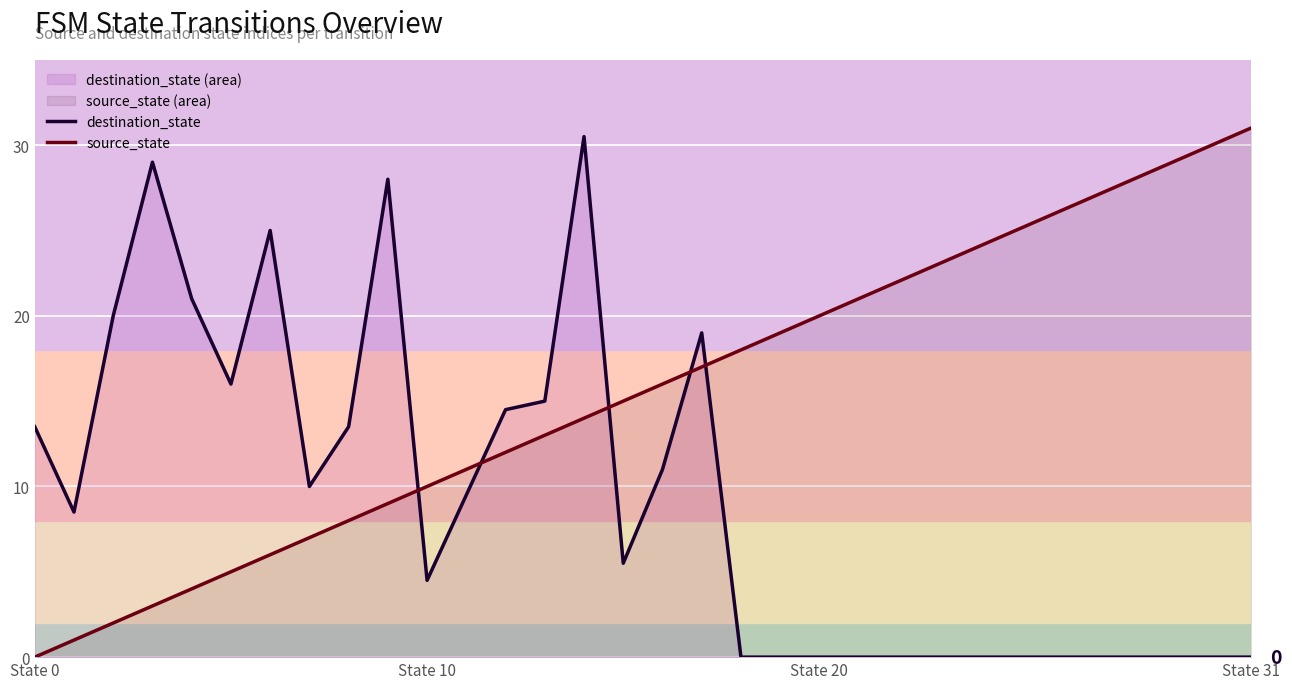

Reading left to right, extract all data points from this chart.

destination_state: 13.5	8.5	20.0	29.0	21.0	16.0	25.0	10.0	13.5	28.0	4.5	9.5	14.5	15.0	30.5	5.5	11.0	19.0	0.0	0.0	0.0	0.0	0.0	0.0	0.0	0.0	0.0	0.0	0.0	0.0	0.0	0.0
source_state: 0.0	1.0	2.0	3.0	4.0	5.0	6.0	7.0	8.0	9.0	10.0	11.0	12.0	13.0	14.0	15.0	16.0	17.0	18.0	19.0	20.0	21.0	22.0	23.0	24.0	25.0	26.0	27.0	28.0	29.0	30.0	31.0